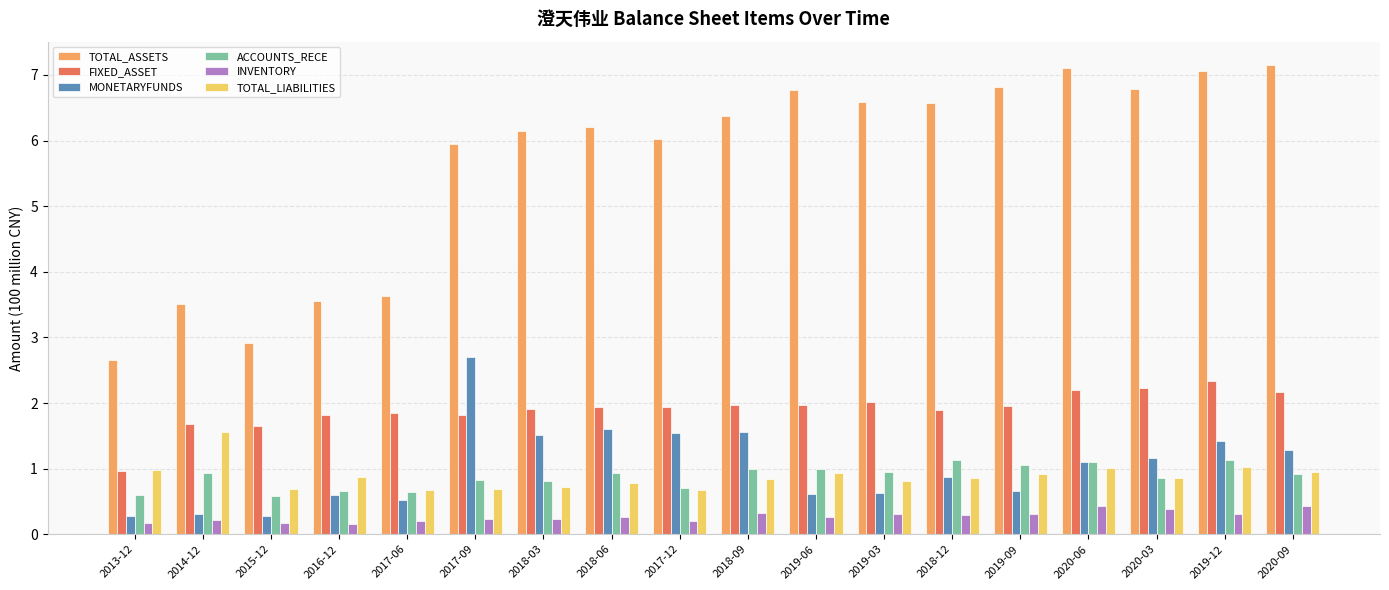

What is the lowest value of the MONETARYFUNDS series?

0.3